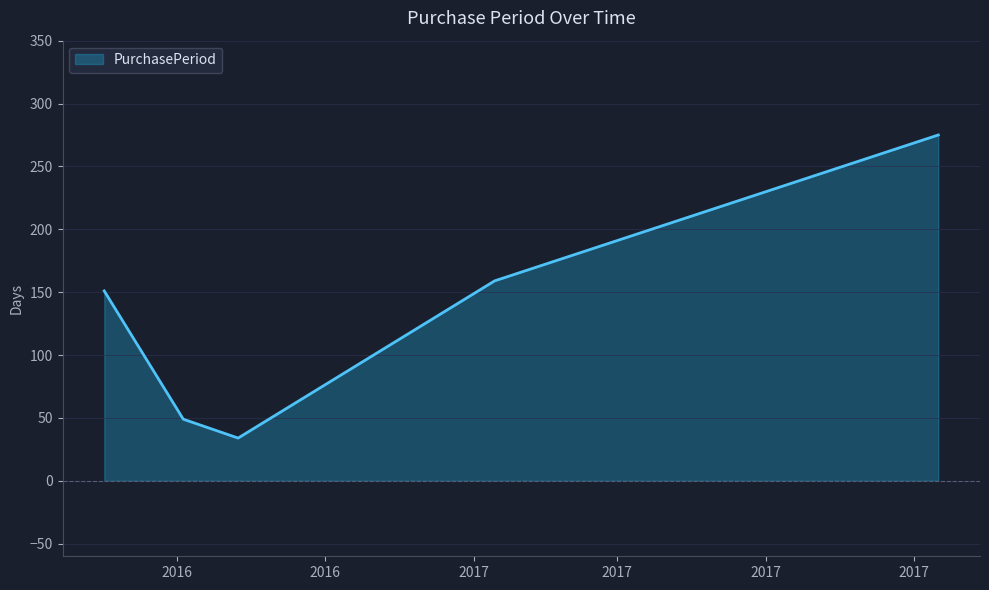

What is the greatest value displayed?

275